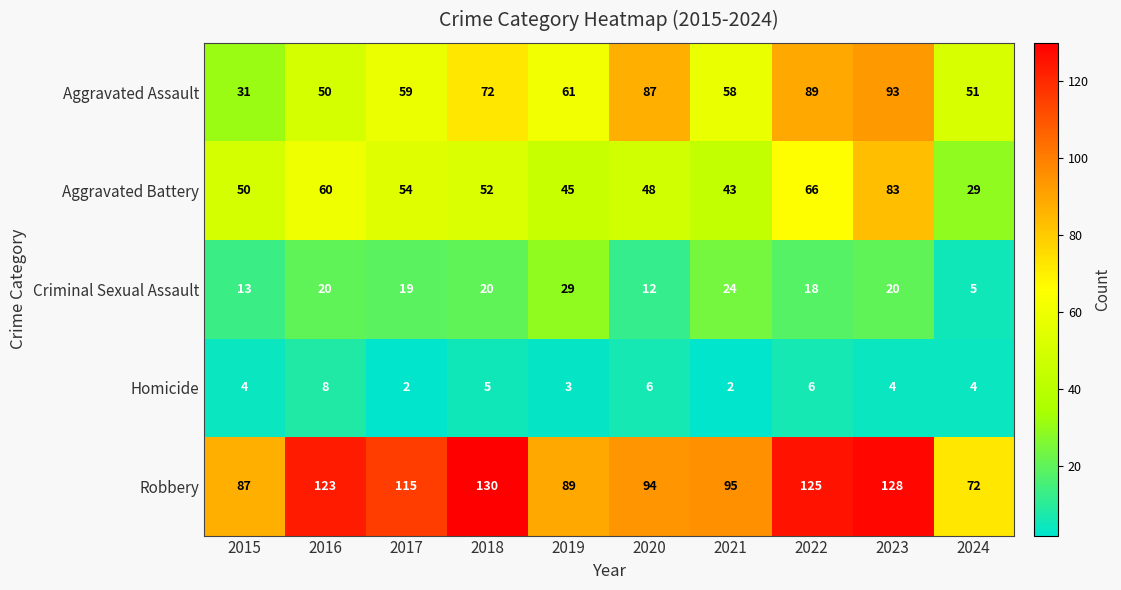

At which label is Criminal Sexual Assault closest to 17?

2022